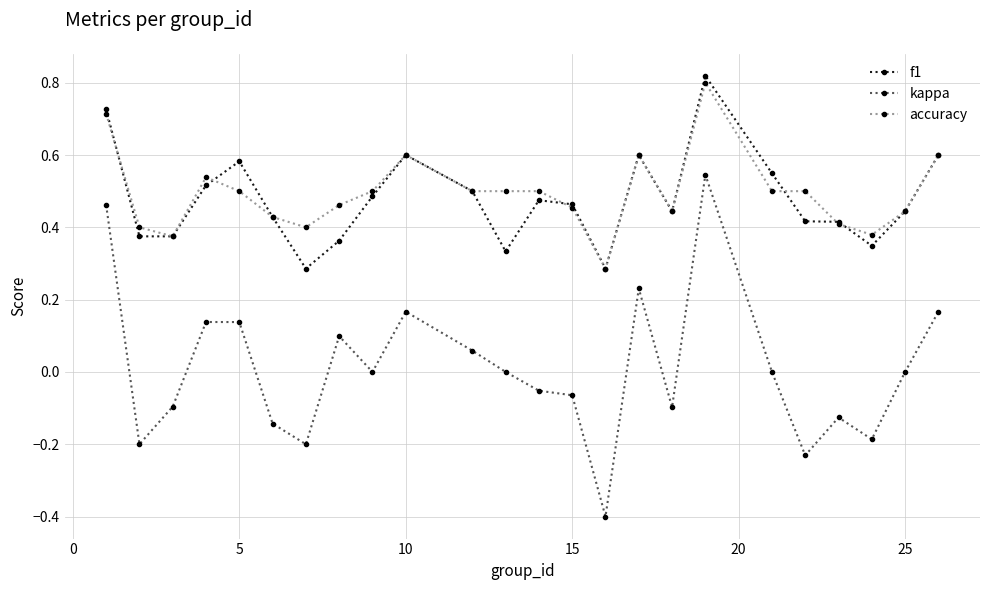

Which series has the widest spread of values?

kappa